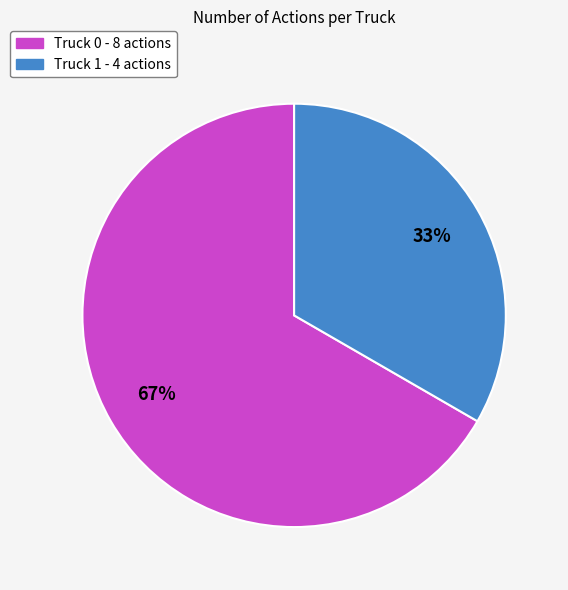

Is it true that Truck 0 is 67% of the pie?

True